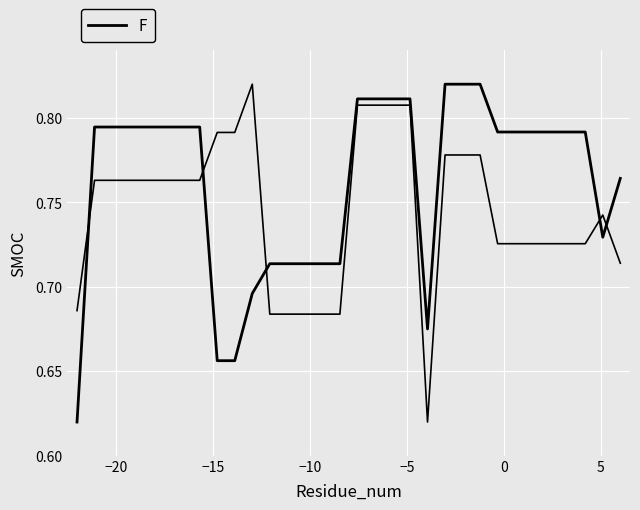

Is this an area chart (filled region under the line)?

No